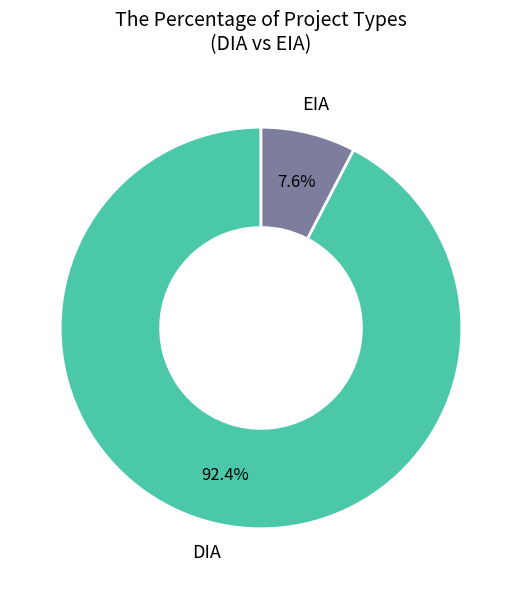

Is there any slice that represents more than half of the pie?

Yes